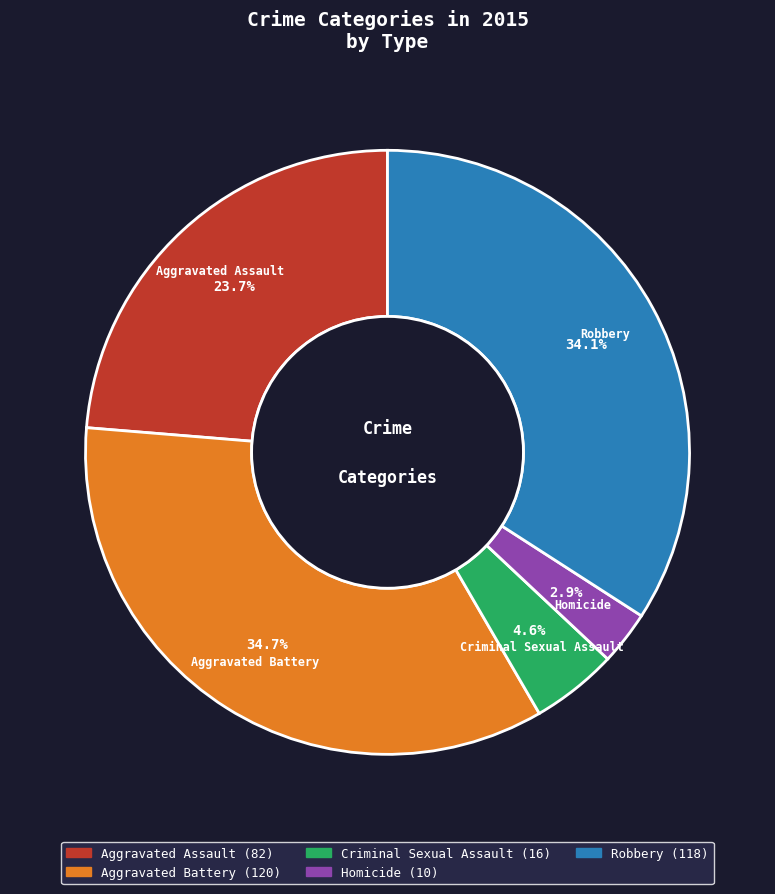

Combined, what portion of the pie is Robbery and Aggravated Battery?

68.8%